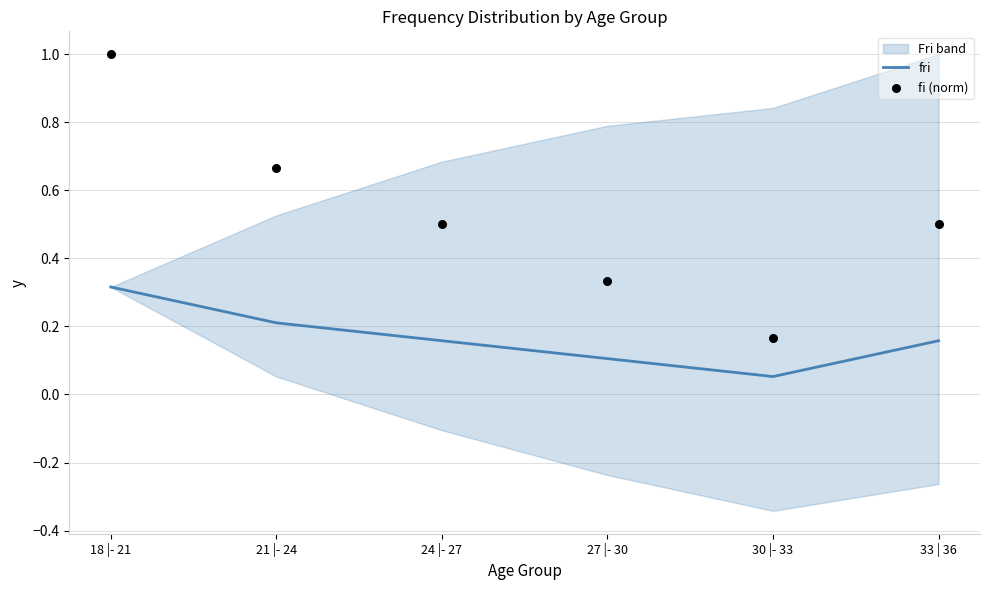

What is the total value across all series at 21 |- 24?

0.9